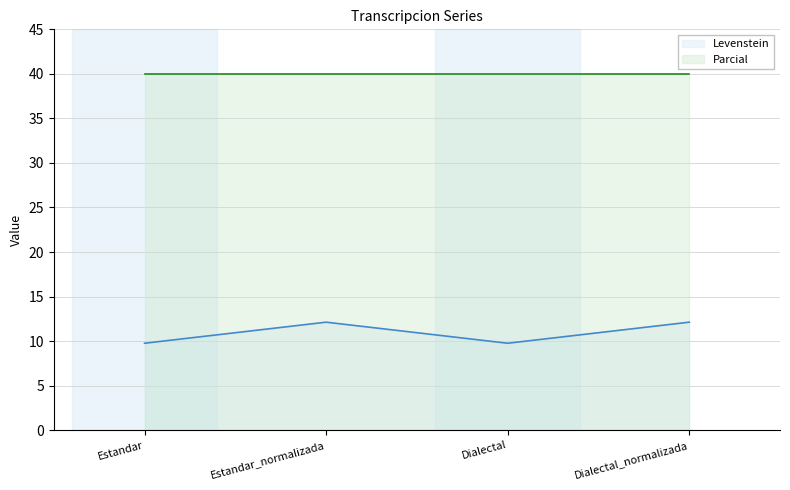

What position from the left is Estandar?

1